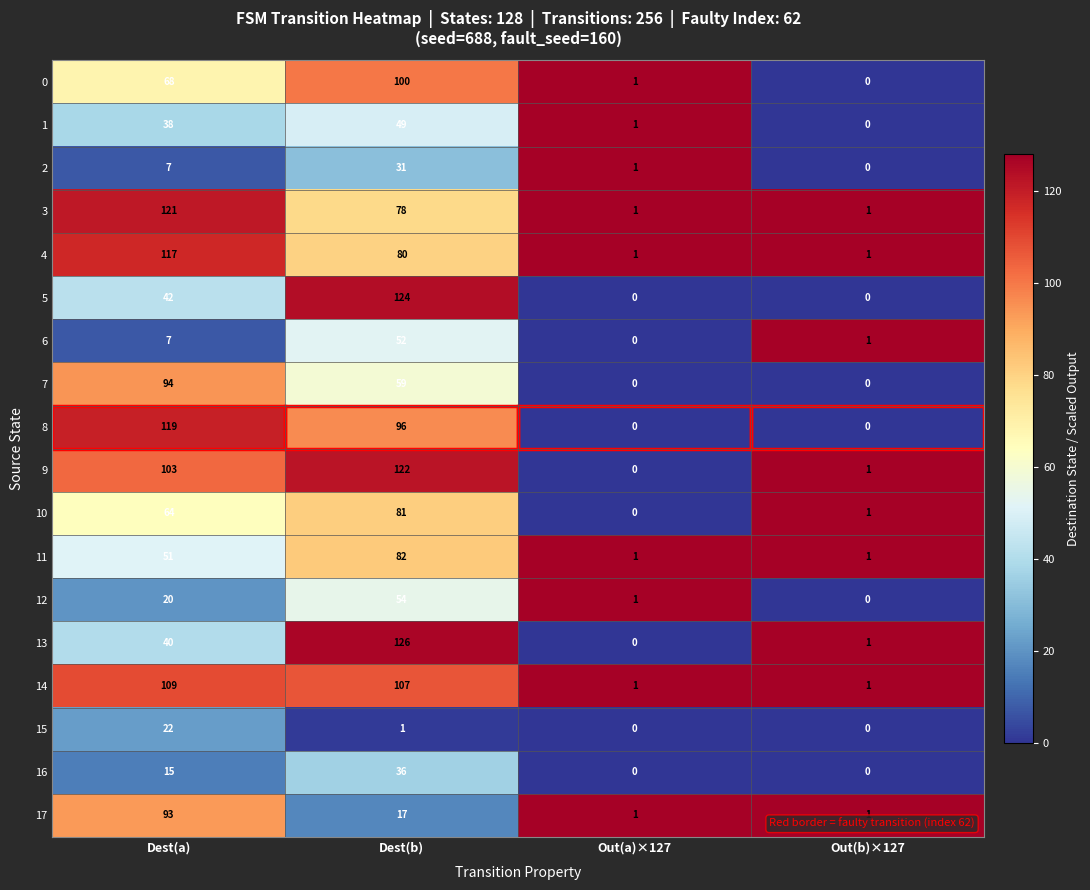

The 7 series shows 0 at Out(a)×127. True or false?

True